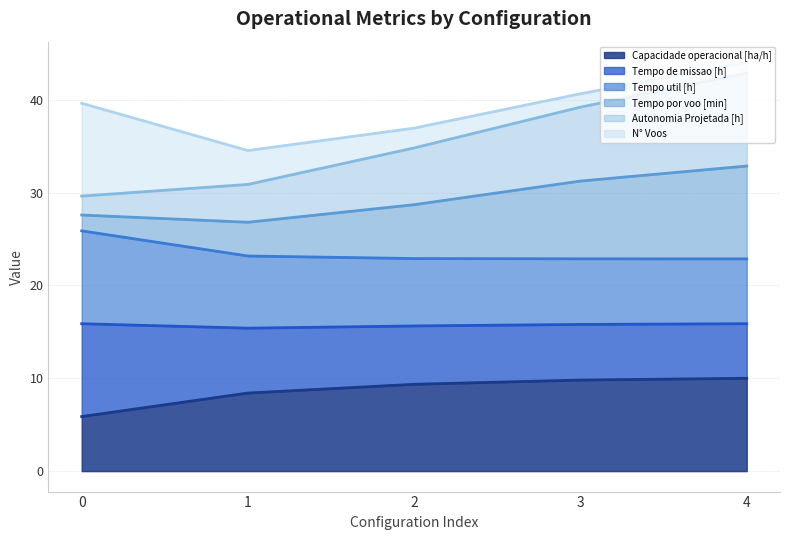

Rank the categories by Tempo de missao [h] value from highest to lowest.

0, 1, 2, 3, 4